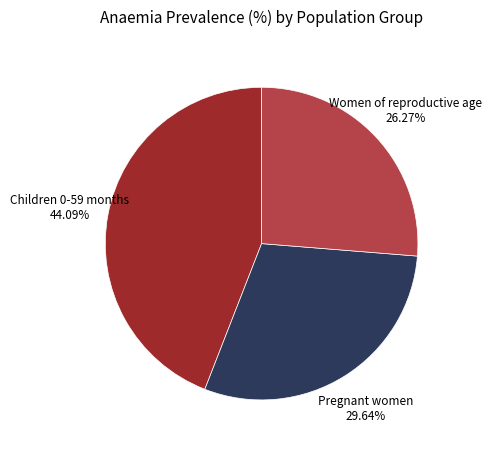

Do Women of reproductive age and Children 0-59 months together represent more than half of the pie?

Yes